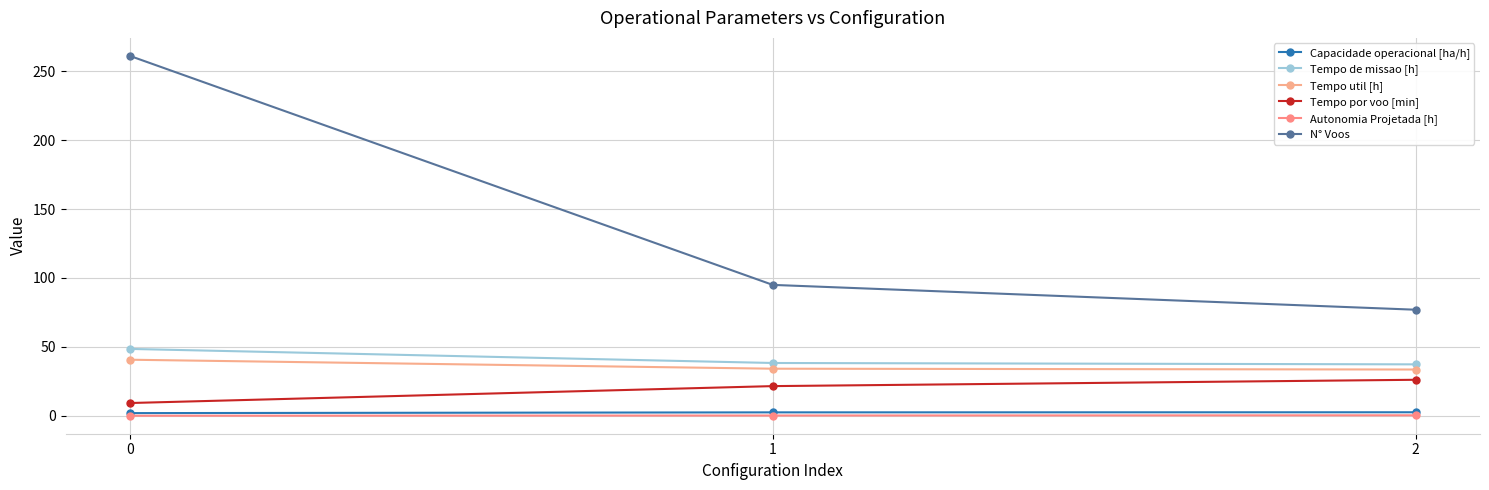

List the labels in order of N° Voos value, largest first.

0, 1, 2